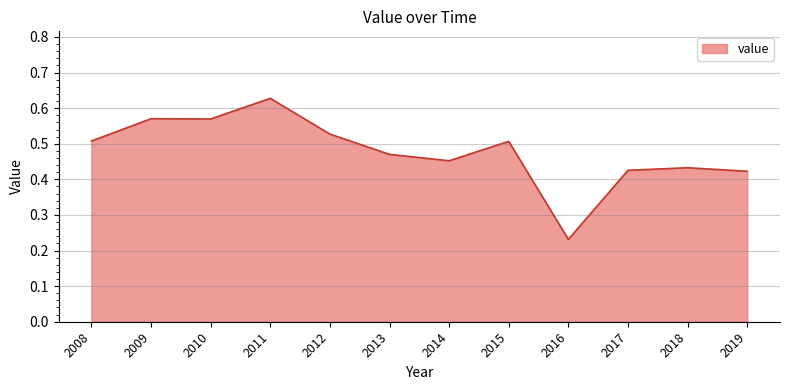

Which label corresponds to the smallest value in the chart?

2016